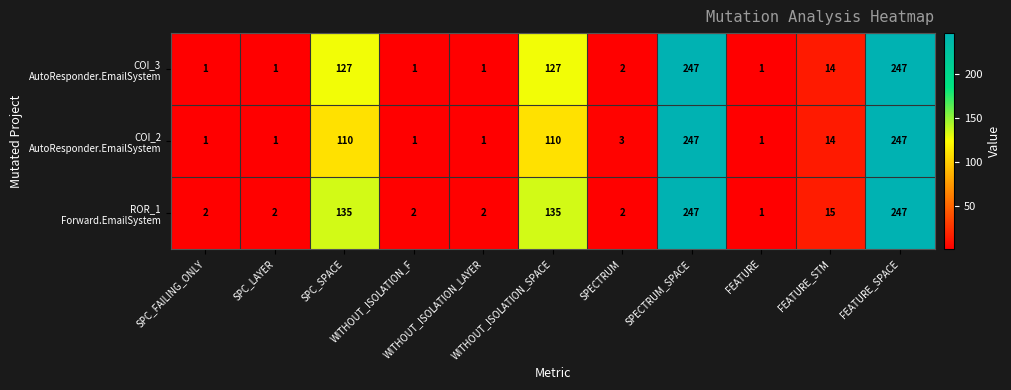

At how many categories does at least one series exceed 118?

4